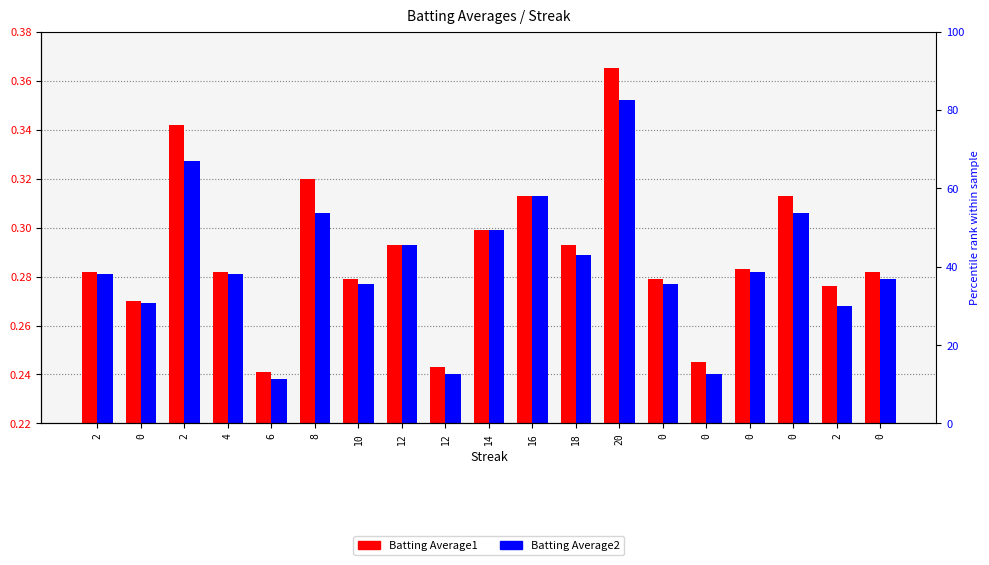

How many distinct data groups are displayed?

2